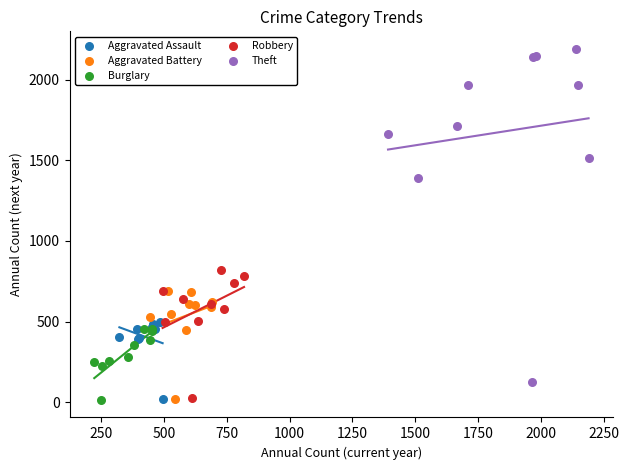

Which series reaches the maximum Y coordinate?

Theft